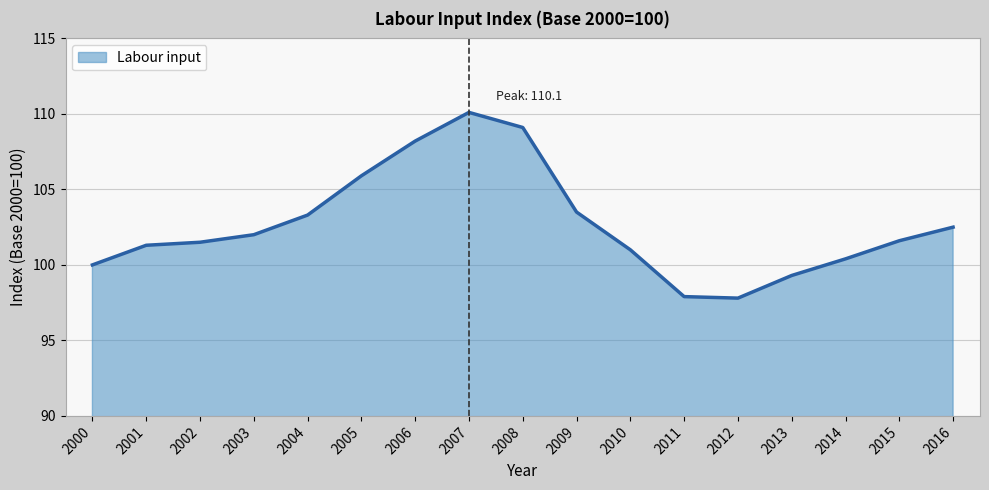

What is the change in value from 2006 to 2012?

-10.4